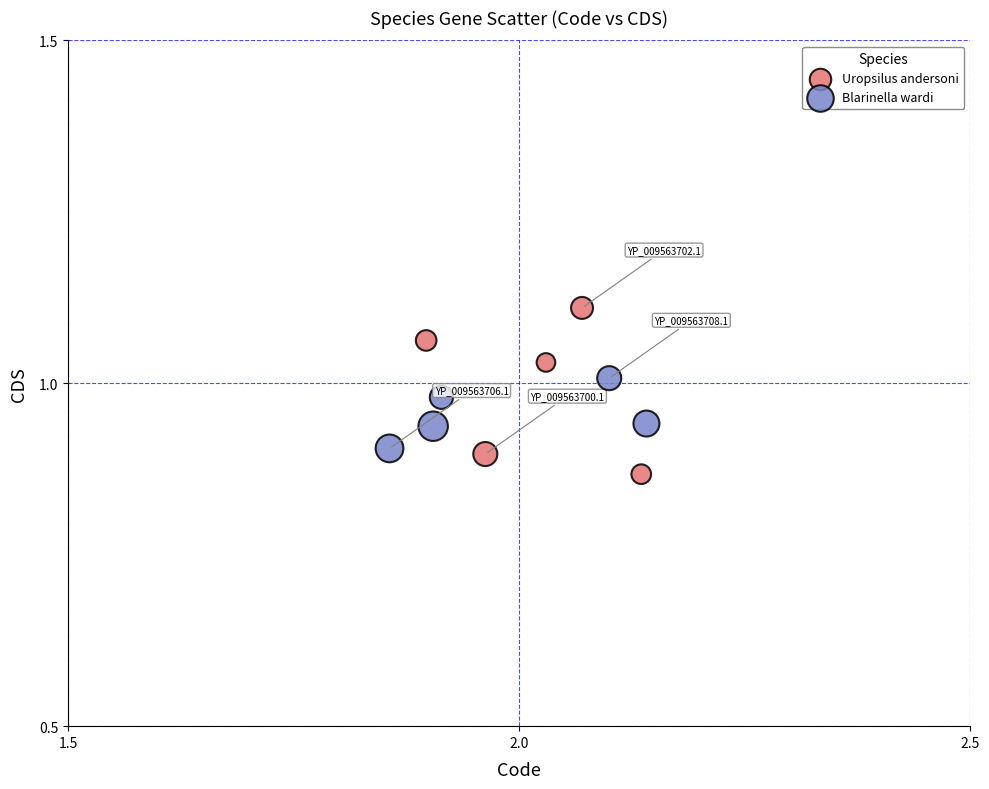

Which series has the widest spread of Y values?

Uropsilus andersoni